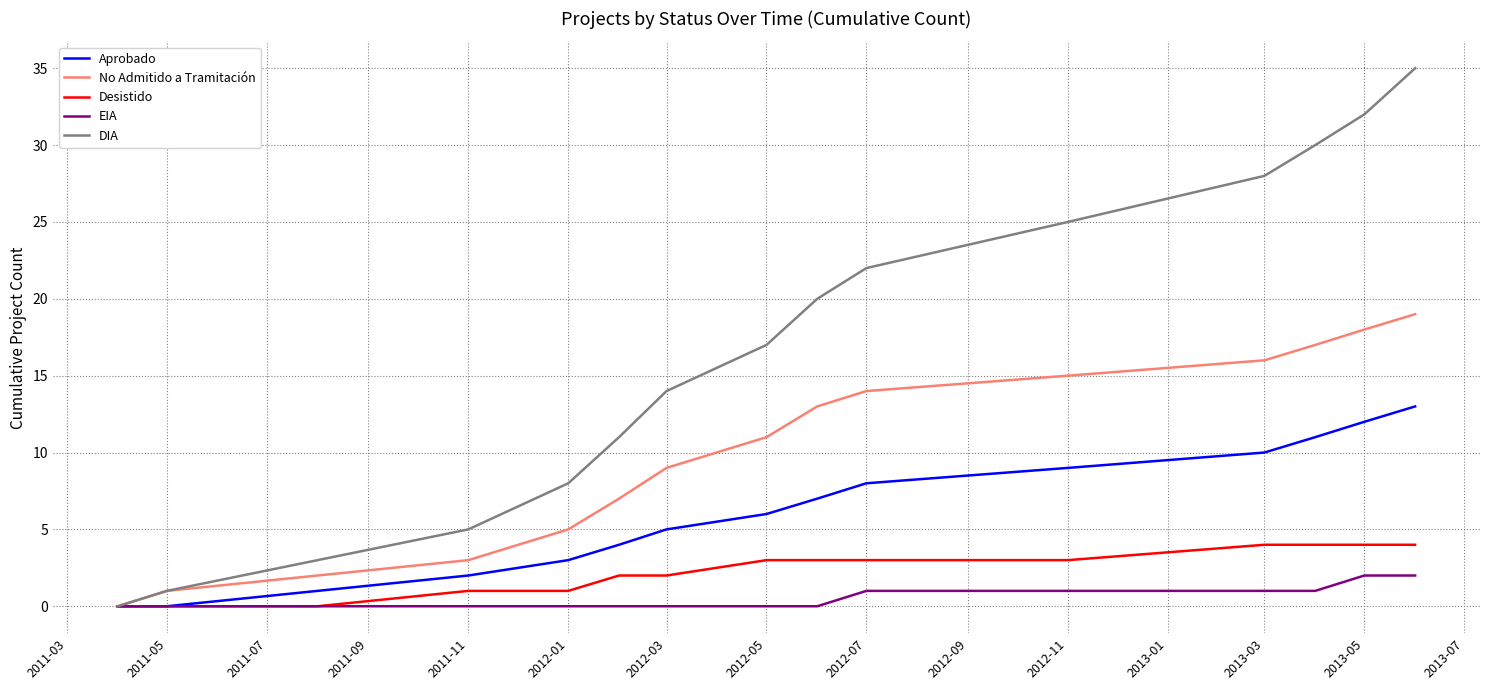

What is the average value of the Desistido series?

2